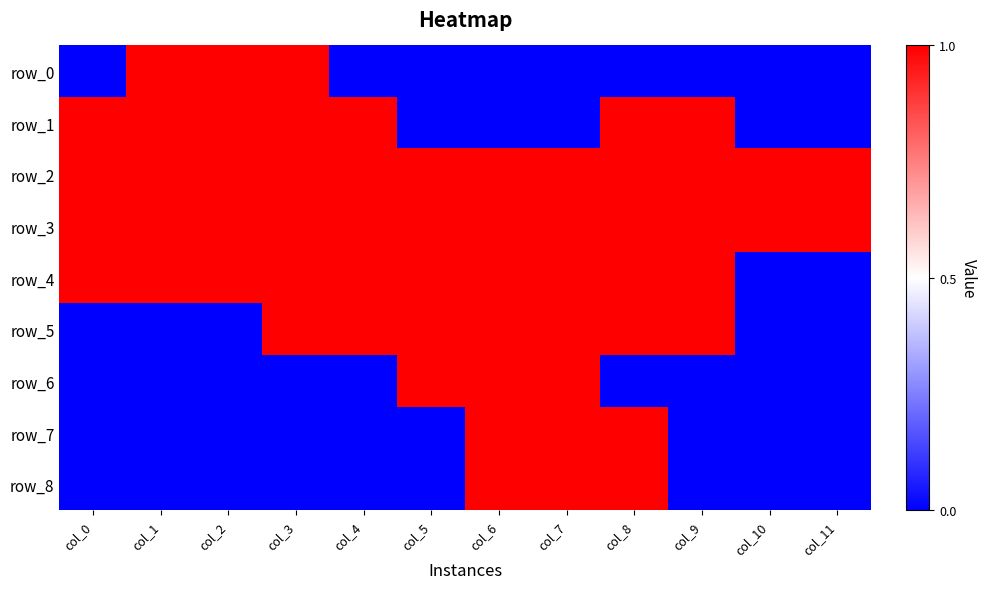

How many values in the row_0 series exceed 0?

3